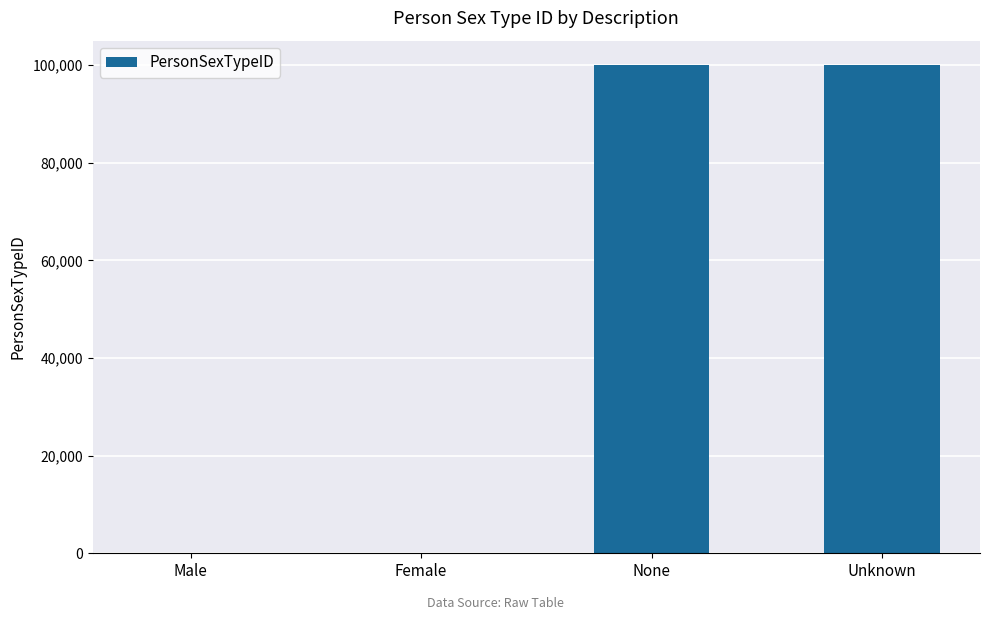

What is the sum of all values?

200000